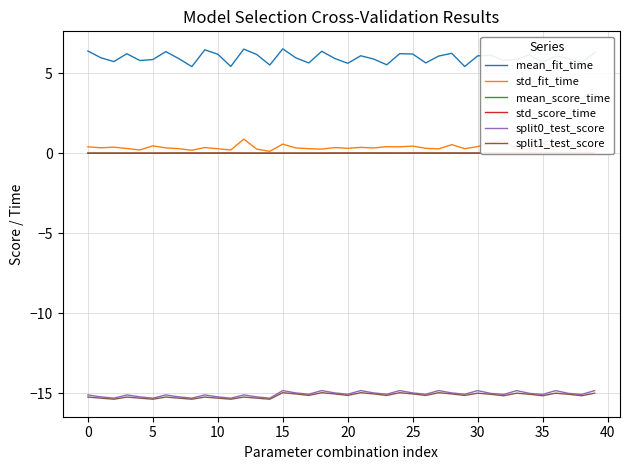

Reading left to right, transcribe all the data shown in this chart.

mean_fit_time: 6.4	6.0	5.7	6.2	5.8	5.9	6.4	5.9	5.4	6.5	6.2	5.4	6.5	6.2	5.5	6.5	6.0	5.6	6.4	5.9	5.6	6.1	5.9	5.5	6.2	6.2	5.6	6.1	6.2	5.4	6.1	6.1	5.8	5.9	6.2	5.7	6.1	5.9	5.7	6.3
std_fit_time: 0.4	0.3	0.4	0.3	0.2	0.5	0.3	0.3	0.2	0.4	0.3	0.2	0.9	0.3	0.1	0.6	0.3	0.3	0.3	0.4	0.3	0.4	0.3	0.4	0.4	0.4	0.3	0.3	0.5	0.3	0.4	0.7	0.8	0.2	0.3	0.6	0.4	0.4	0.4	0.5
mean_score_time: 0.0	0.0	0.0	0.0	0.0	0.0	0.0	0.0	0.0	0.0	0.0	0.0	0.0	0.0	0.0	0.0	0.0	0.0	0.0	0.0	0.0	0.0	0.0	0.0	0.0	0.0	0.0	0.0	0.0	0.0	0.0	0.0	0.0	0.0	0.0	0.0	0.0	0.0	0.0	0.0
std_score_time: 0.0	0.0	0.0	0.0	0.0	0.0	0.0	0.0	0.0	0.0	0.0	0.0	0.0	0.0	0.0	0.0	0.0	0.0	0.0	0.0	0.0	0.0	0.0	0.0	0.0	0.0	0.0	0.0	0.0	0.0	0.0	0.0	0.0	0.0	0.0	0.0	0.0	0.0	0.0	0.0
split0_test_score: -15.1	-15.2	-15.3	-15.1	-15.2	-15.3	-15.1	-15.2	-15.3	-15.1	-15.2	-15.3	-15.1	-15.2	-15.3	-14.8	-15.0	-15.1	-14.8	-15.0	-15.1	-14.8	-15.0	-15.1	-14.8	-15.0	-15.1	-14.8	-15.0	-15.1	-14.8	-15.0	-15.1	-14.8	-15.0	-15.1	-14.8	-15.0	-15.1	-14.8
split1_test_score: -15.2	-15.3	-15.4	-15.2	-15.3	-15.4	-15.2	-15.3	-15.4	-15.2	-15.3	-15.4	-15.2	-15.3	-15.4	-15.0	-15.1	-15.1	-15.0	-15.1	-15.1	-15.0	-15.1	-15.1	-15.0	-15.1	-15.1	-15.0	-15.1	-15.1	-15.0	-15.1	-15.2	-15.0	-15.1	-15.2	-15.0	-15.1	-15.2	-15.0